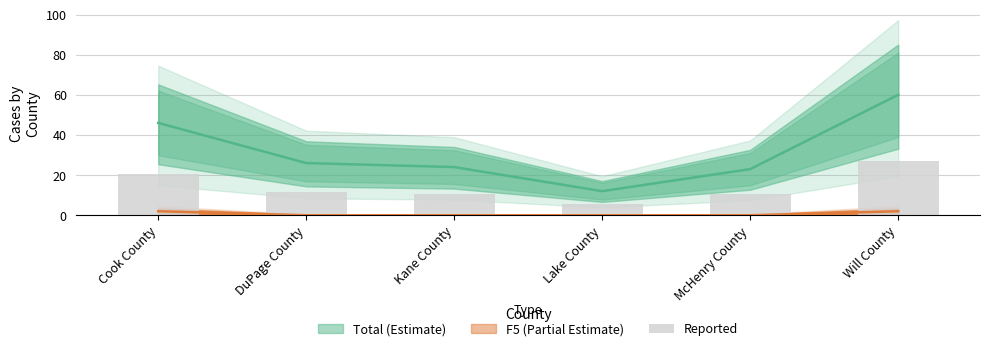

Approximately how many times larger is the value at McHenry County compared to Kane County?

1.0